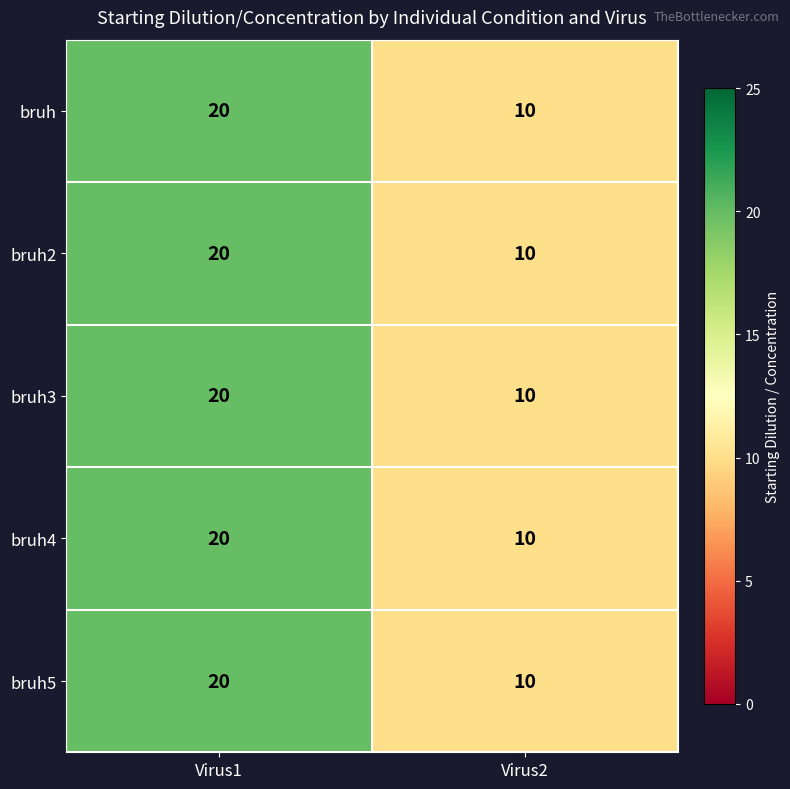

What is the average value of the bruh3 series?

15